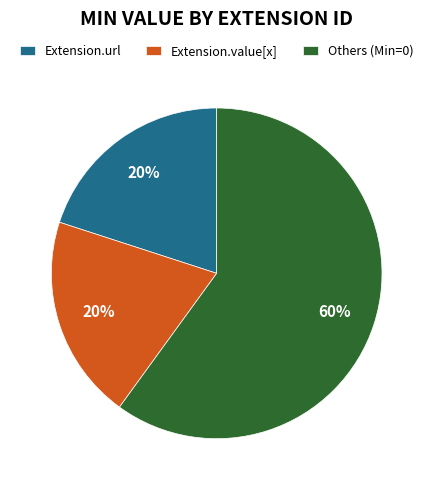

To the nearest percent, what is the combined percentage of Extension.url and Others (Min=0)?

80%